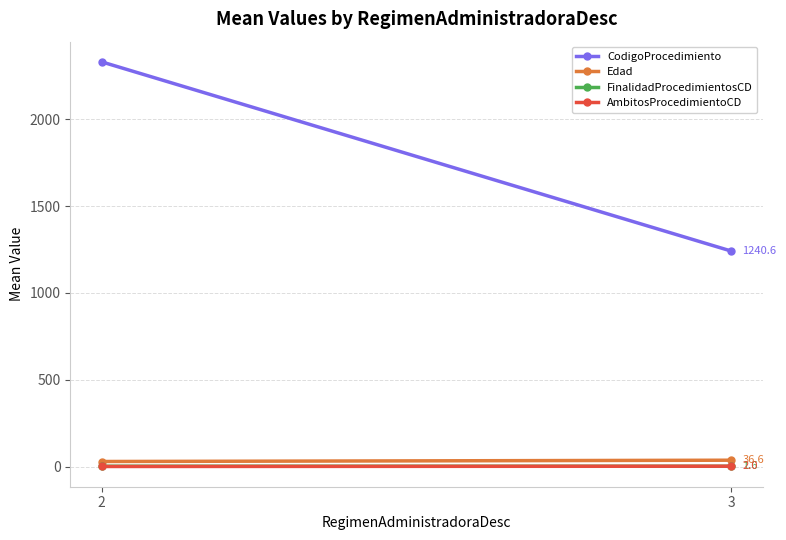

Reading right to left, extract all data points from this chart.

CodigoProcedimiento: 3=1240.6	2=2330.2
Edad: 3=36.6	2=29.1
FinalidadProcedimientosCD: 3=1.6	2=1.9
AmbitosProcedimientoCD: 3=2.0	2=0.4